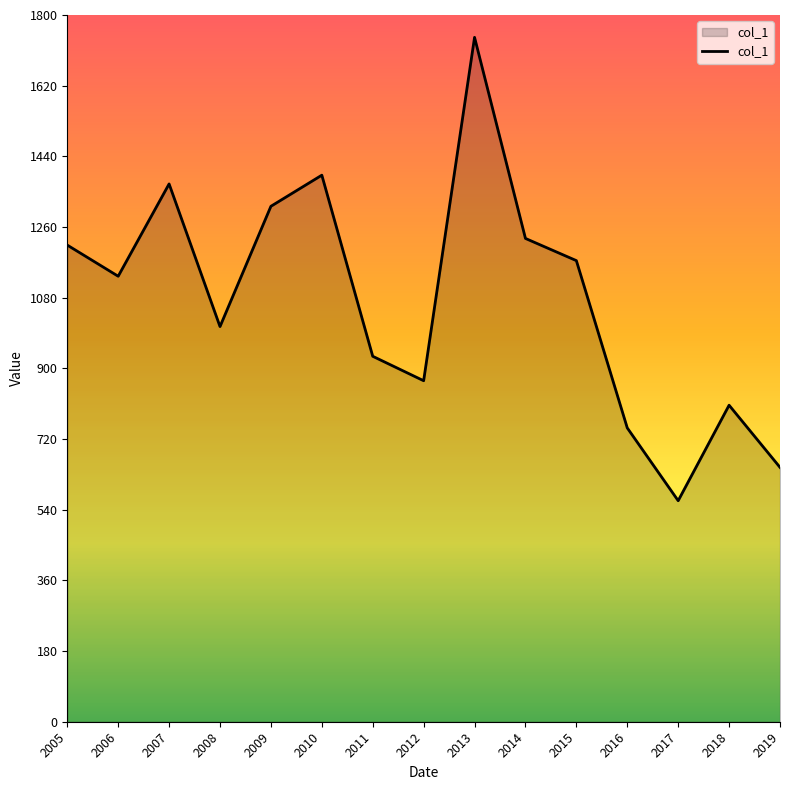

How many distinct data groups are displayed?

1